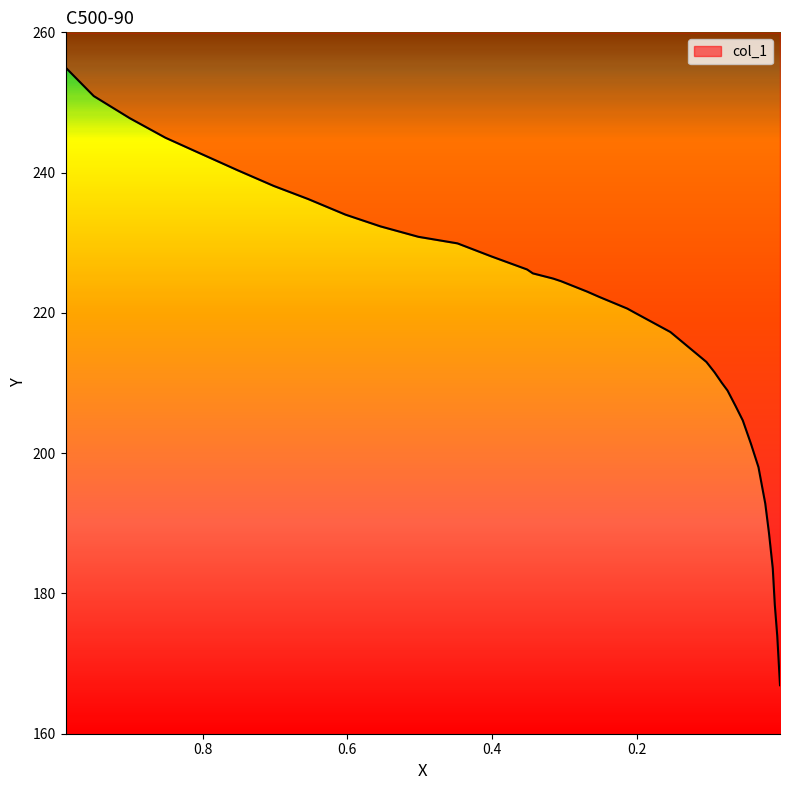

True or false: the data shows 114.0 at 34.

False